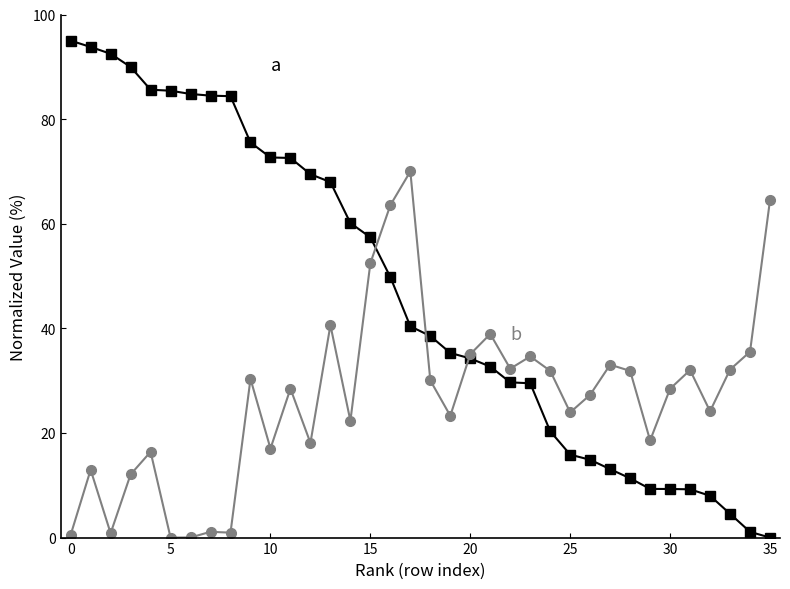

What is the greatest value displayed?

95.0